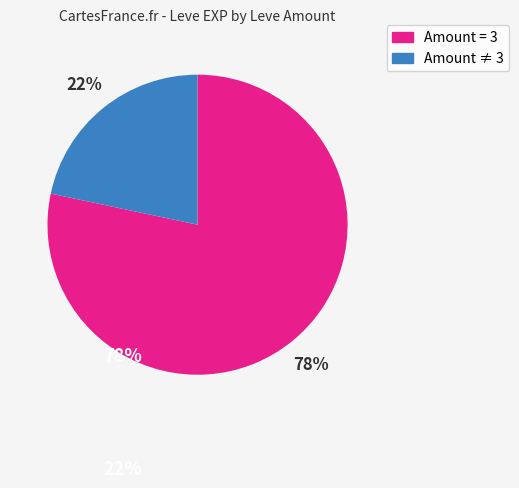

To the nearest percent, what is the average slice percentage?

50%